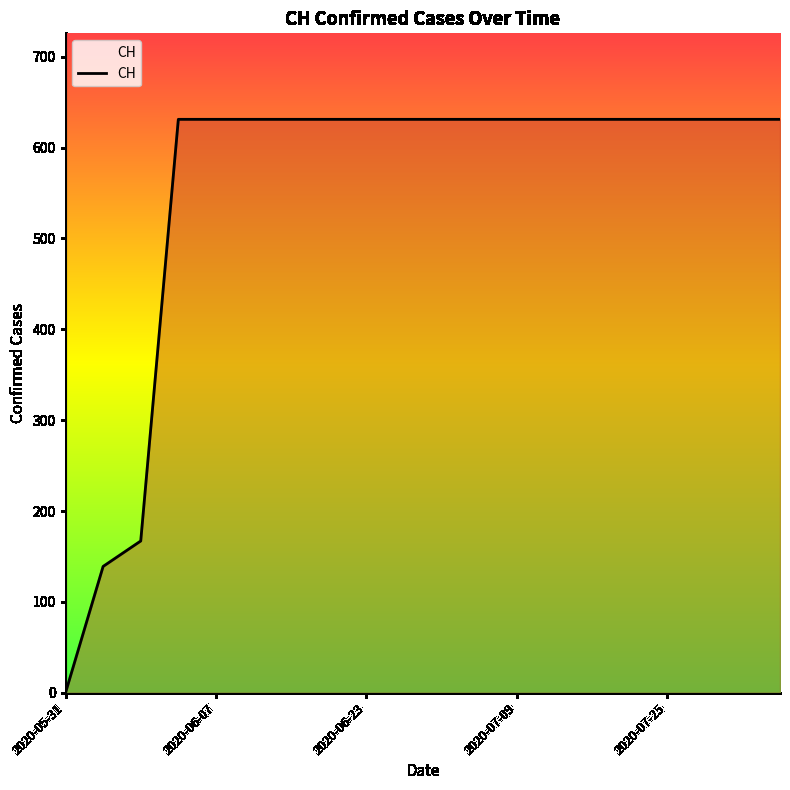

What is the difference between the maximum and minimum values?

631